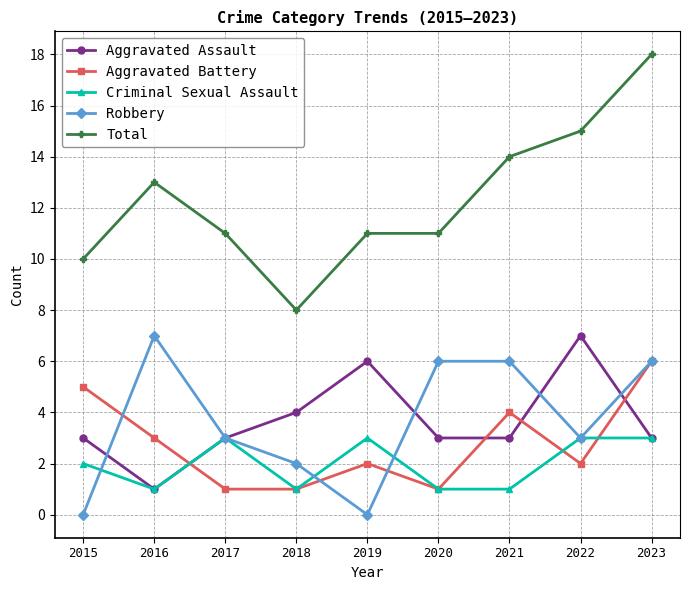

At which label does Aggravated Battery reach its peak?

2023